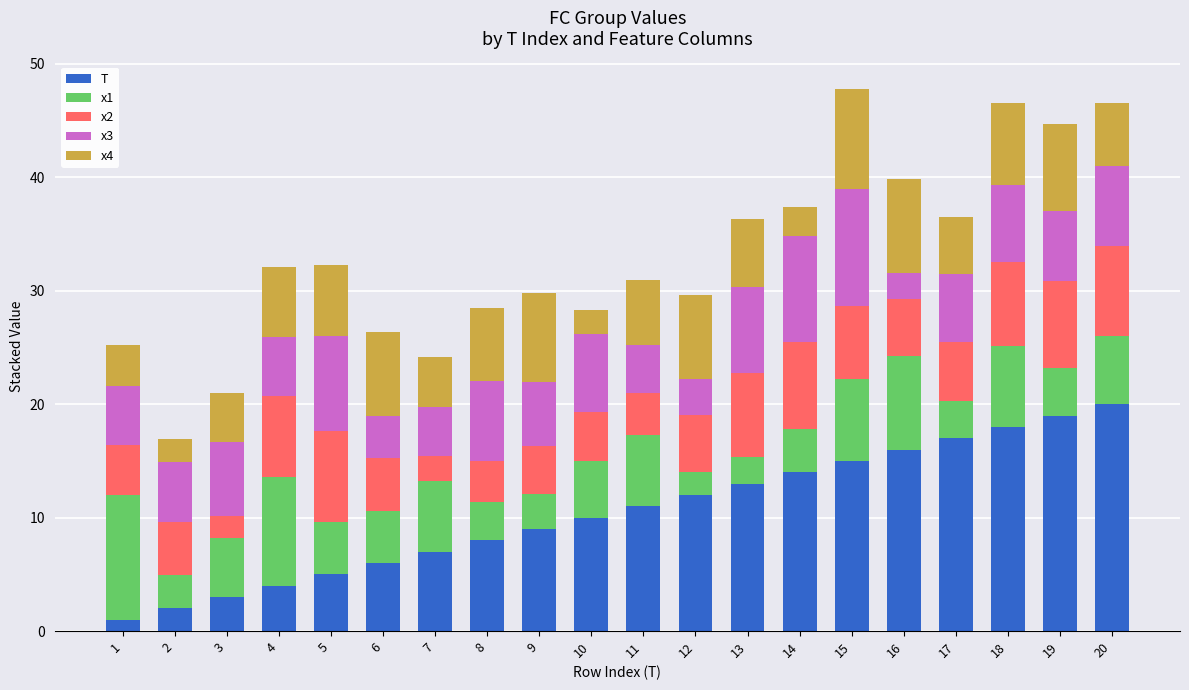

What is the total value across all series at 6?

26.3